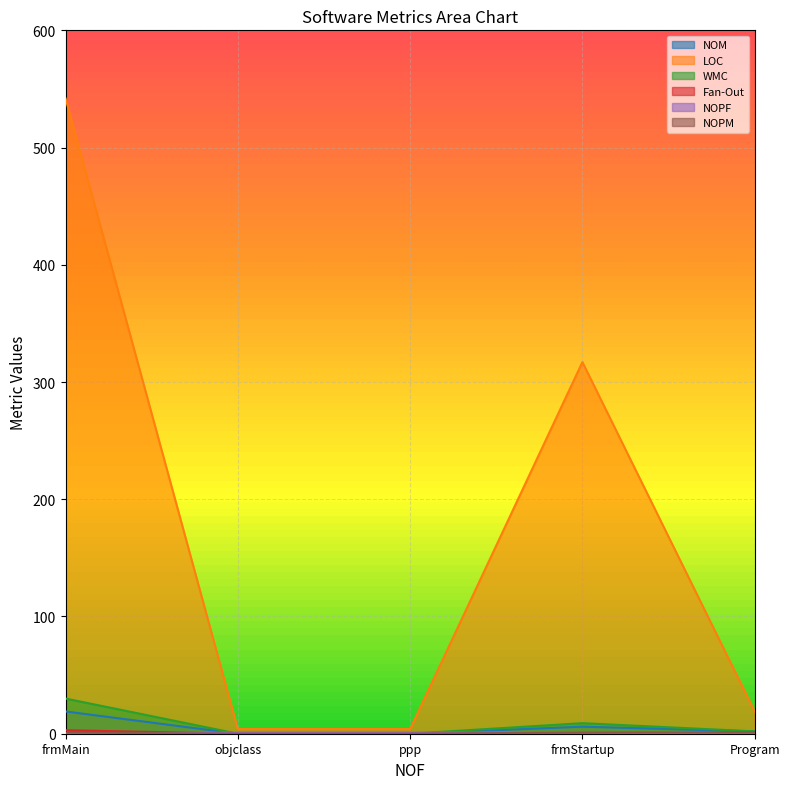

Reading left to right, transcribe all the data shown in this chart.

NOM: 19	0	0	6	2
LOC: 542	4	4	317	19
WMC: 30	0	0	9	2
Fan-Out: 3	0	0	0	1
NOPF: 0	1	1	1	0
NOPM: 1	0	0	1	1